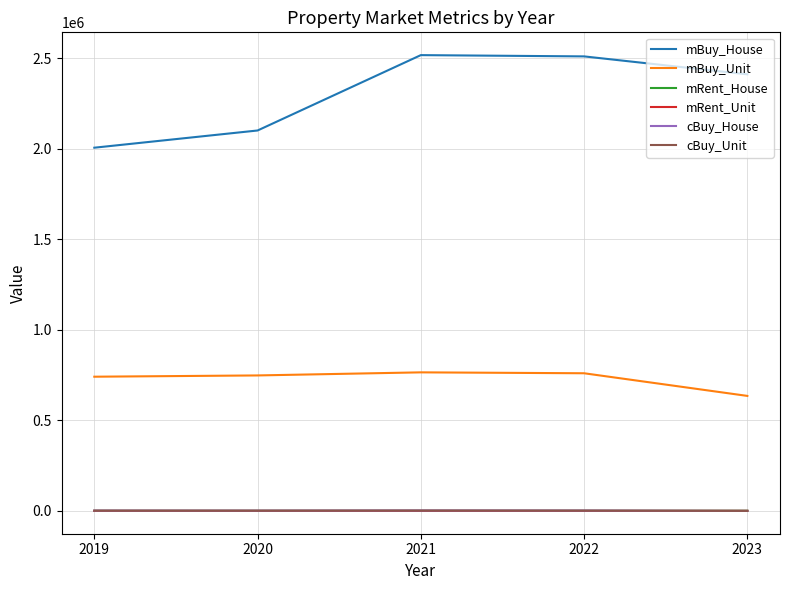

What is the maximum value for mBuy_House?

2516000